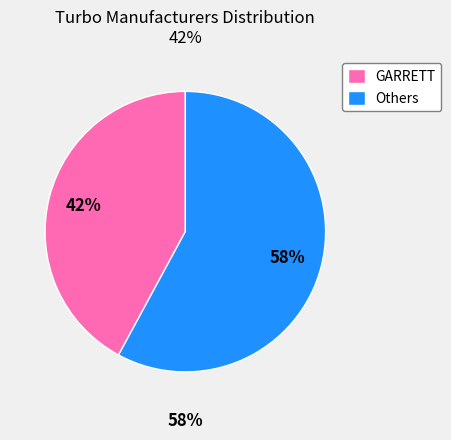

To the nearest percent, what percentage of the pie is GARRETT?

42%